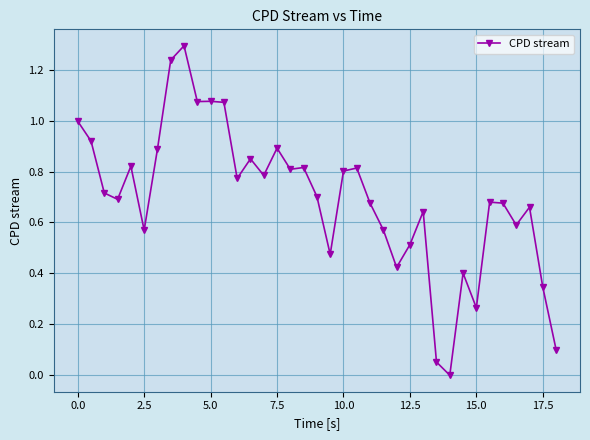

How many lines are shown in the chart?

1